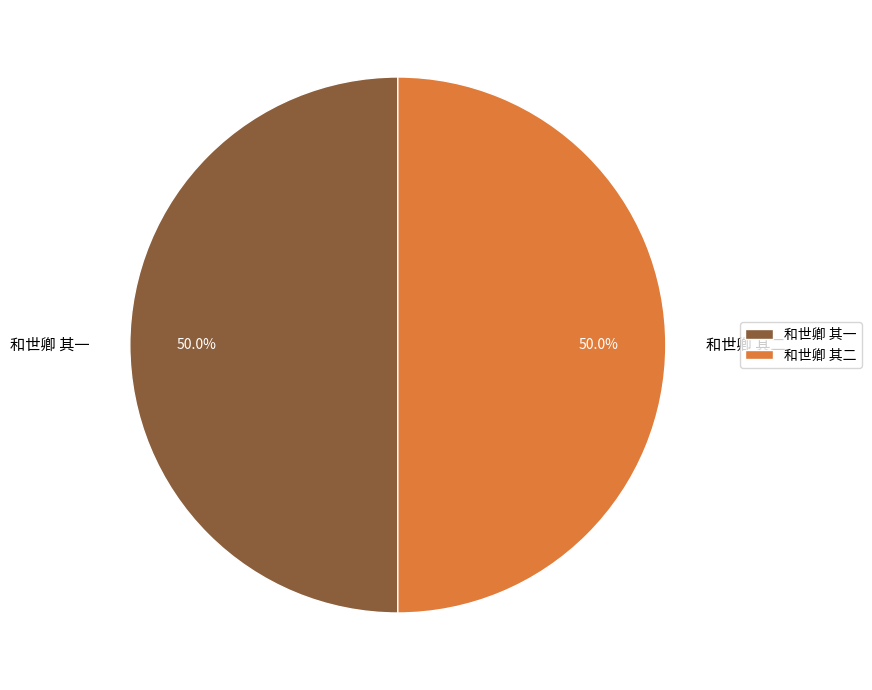

Approximately how many times larger is the value at 和世卿 其二 compared to 和世卿 其一?

1.0